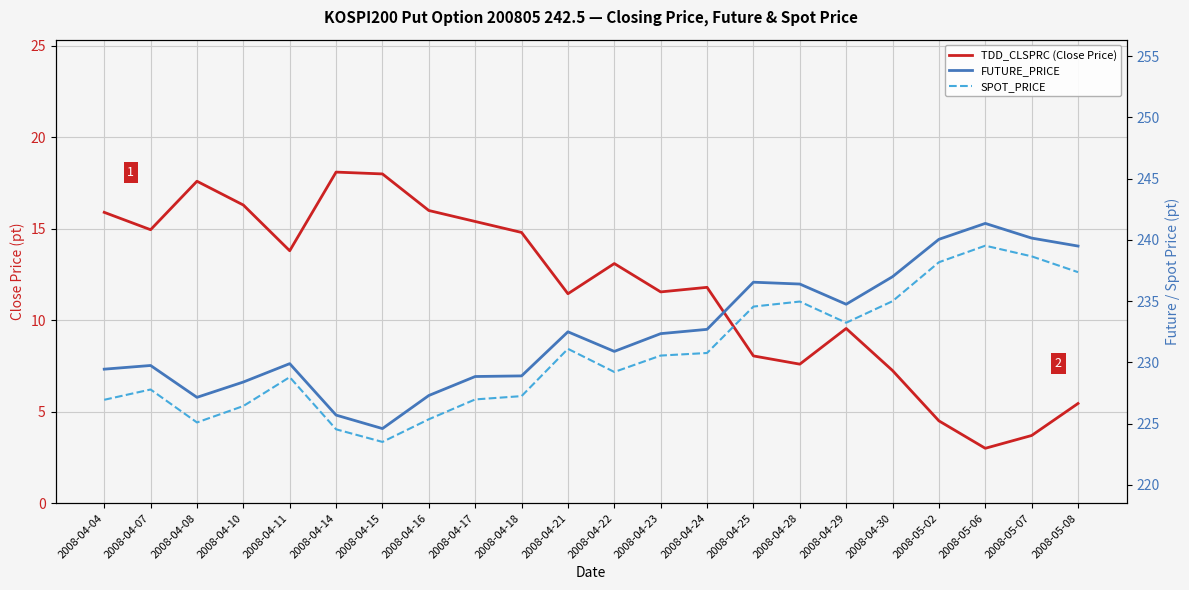

At which category does FUTURE_PRICE reach its first local valley?

2008-04-08